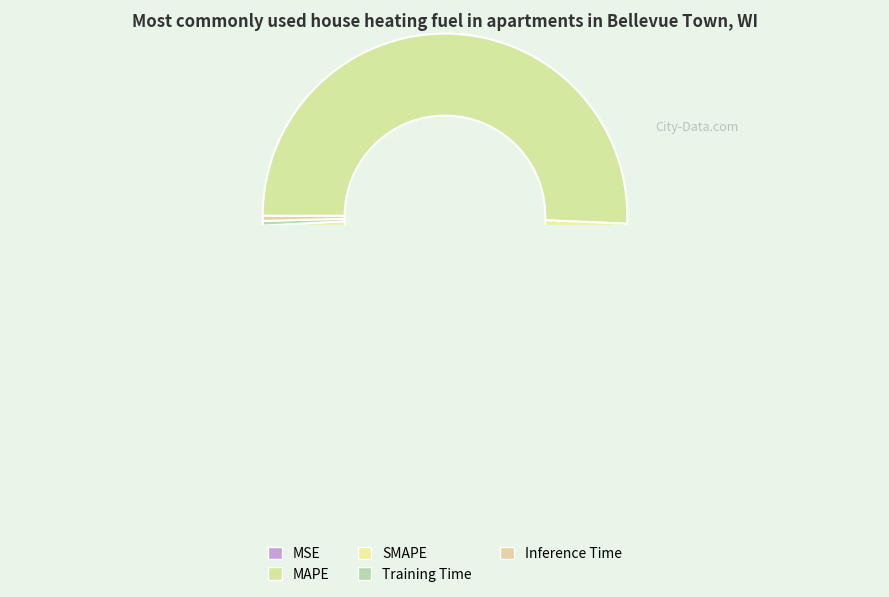

Combined, what portion of the pie is MAPE and SMAPE?

99.1%